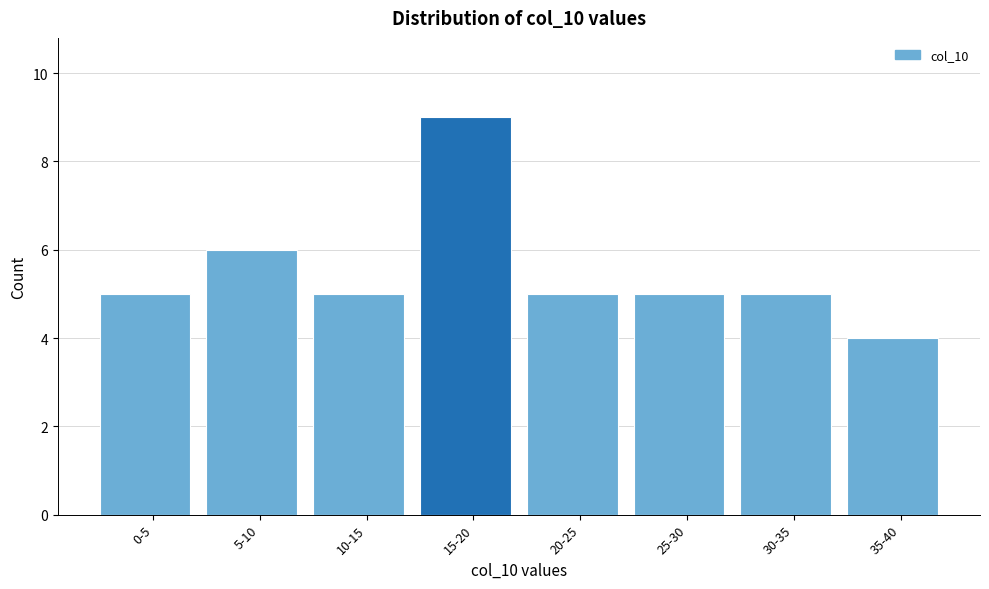

Reading left to right, extract all data points from this chart.

5	6	5	9	5	5	5	4